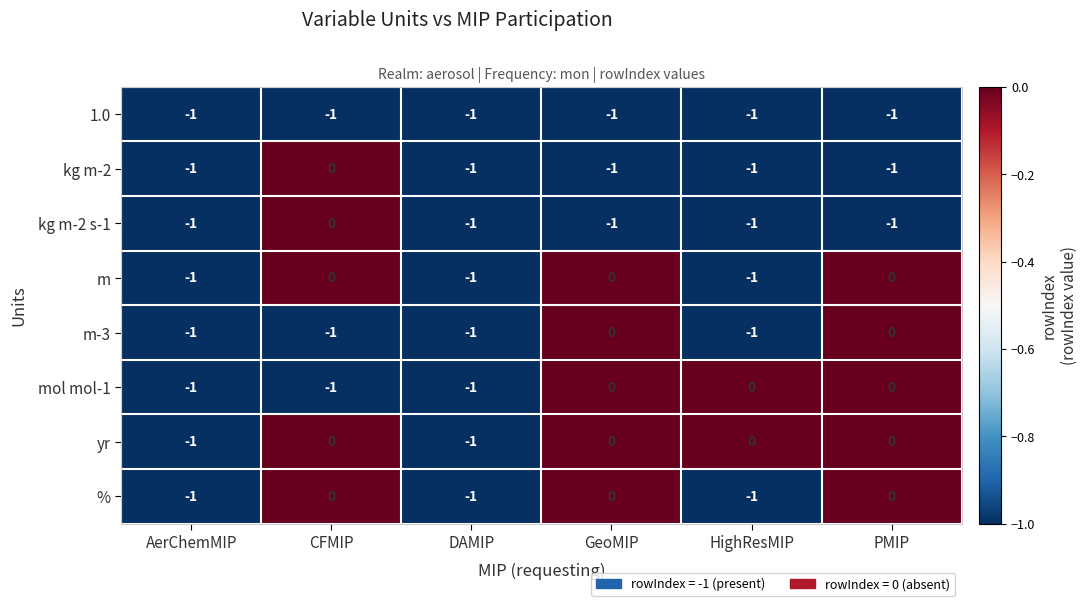

What is the total value across all series at GeoMIP?

-3